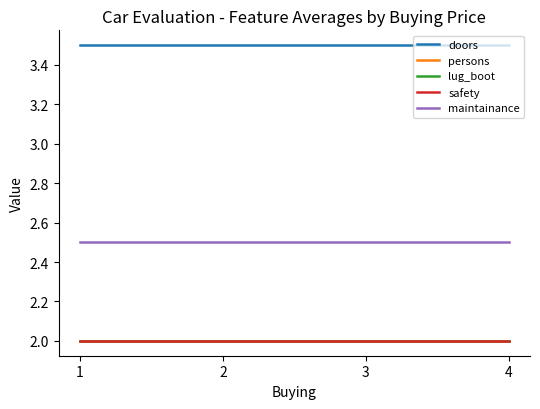

What is the value of the persons point at the 1st from the left?

2.0